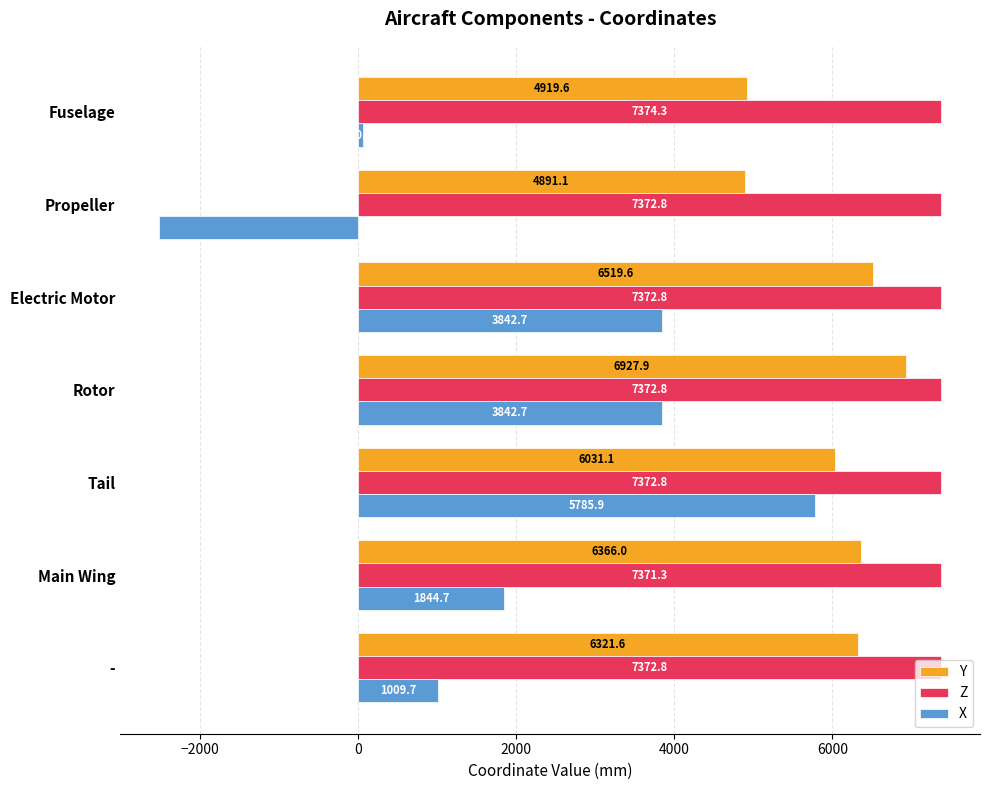

Which category has the highest value in the Z series?

Fuselage